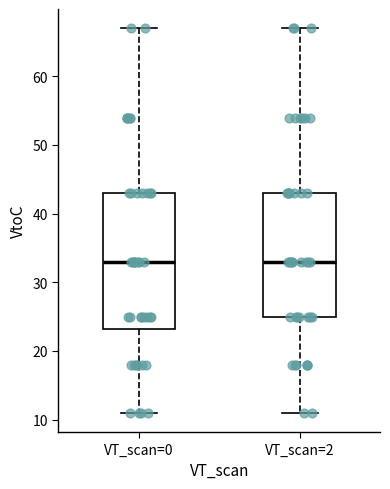

Which box is the tallest, from its lower edge to its upper edge?

VT_scan=0